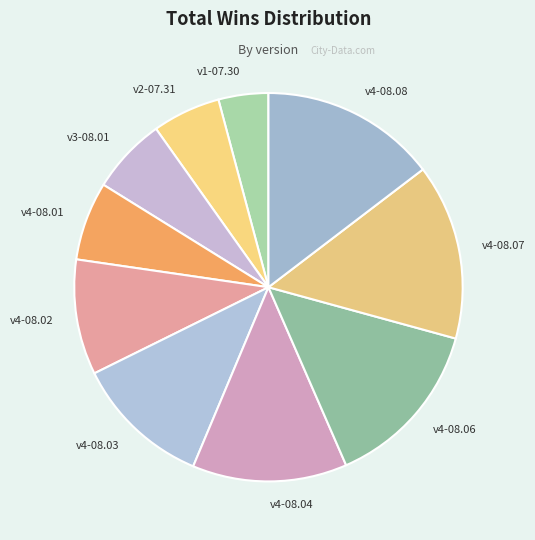

Is v4-08.04 the majority of the pie?

No